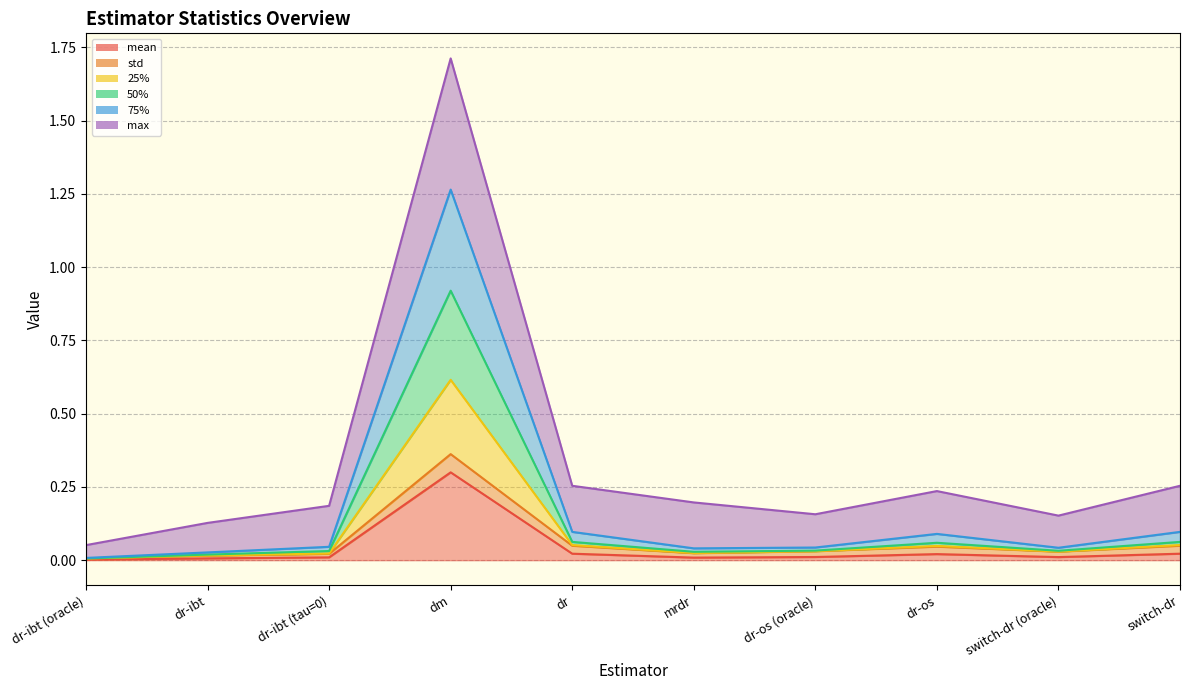

At which category does the chart reach its minimum across all series?

dr-ibt (oracle)